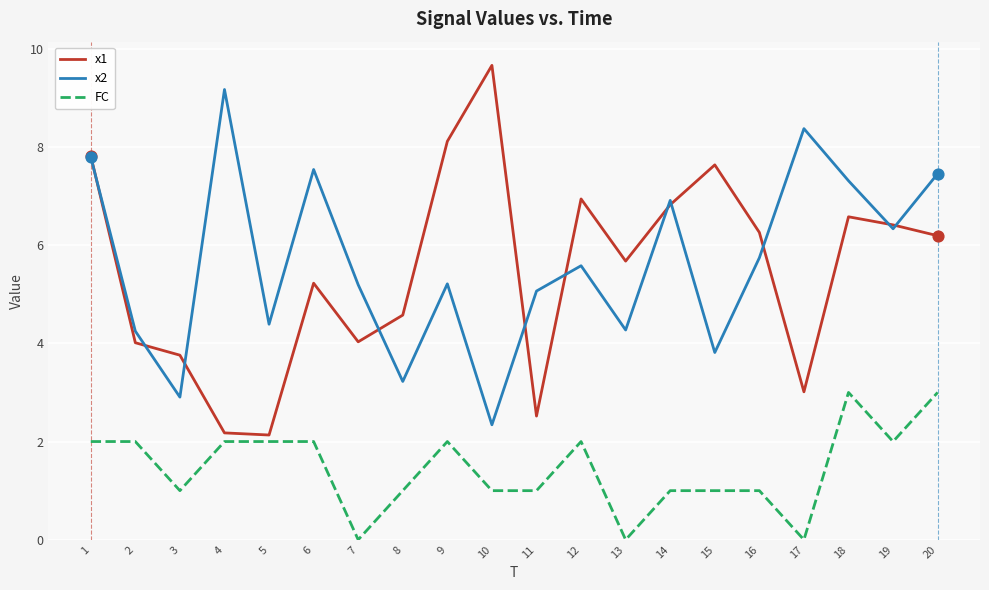

Which series changed the most between 8 and 20?

x2